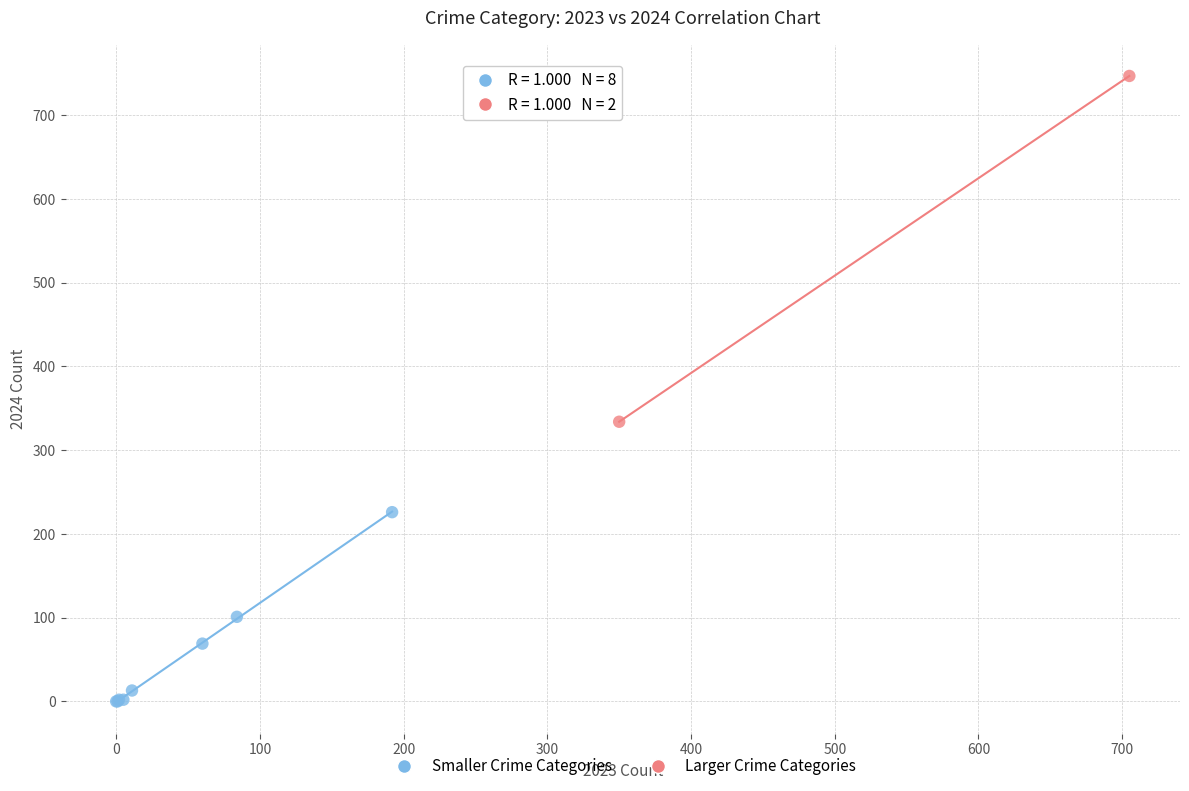

Which series reaches the maximum Y coordinate?

Larger Crime Categories